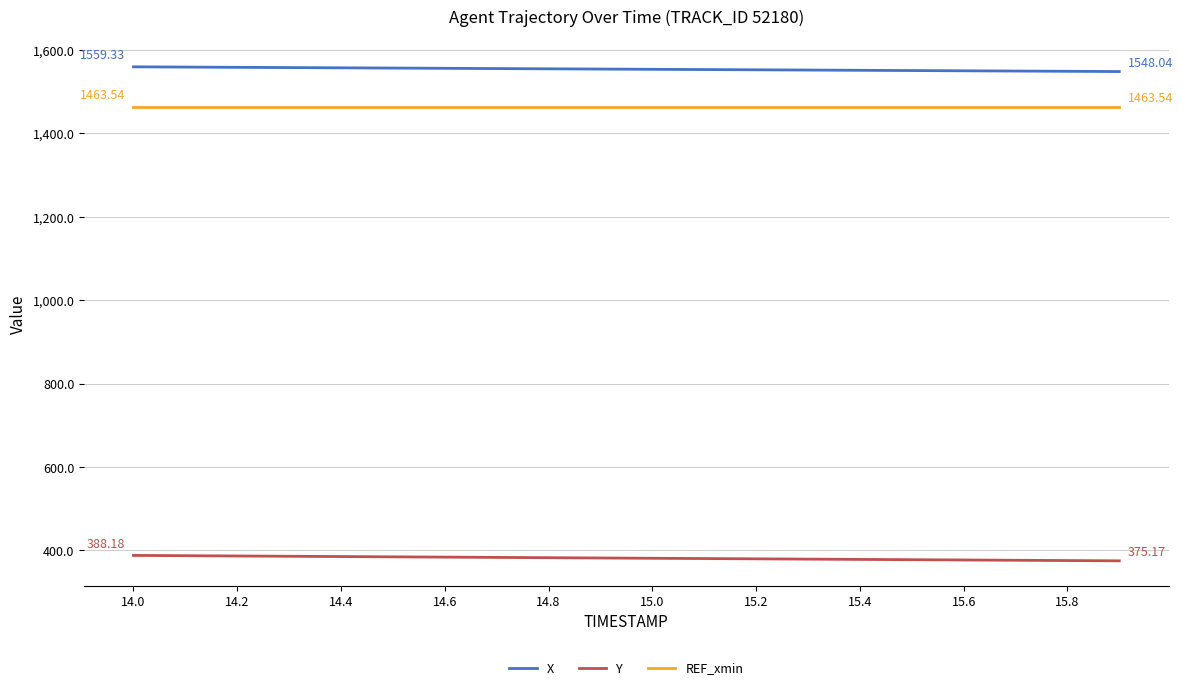

True or false: REF_xmin and Y cross at least once.

False